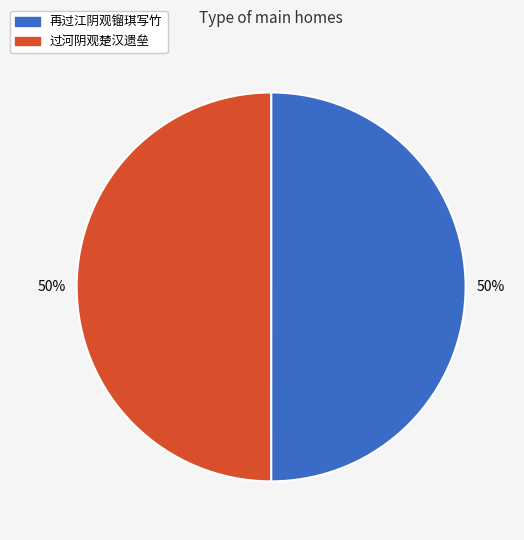

The 再过江阴观镏琪写竹 slice represents 50% of the pie. True or false?

True